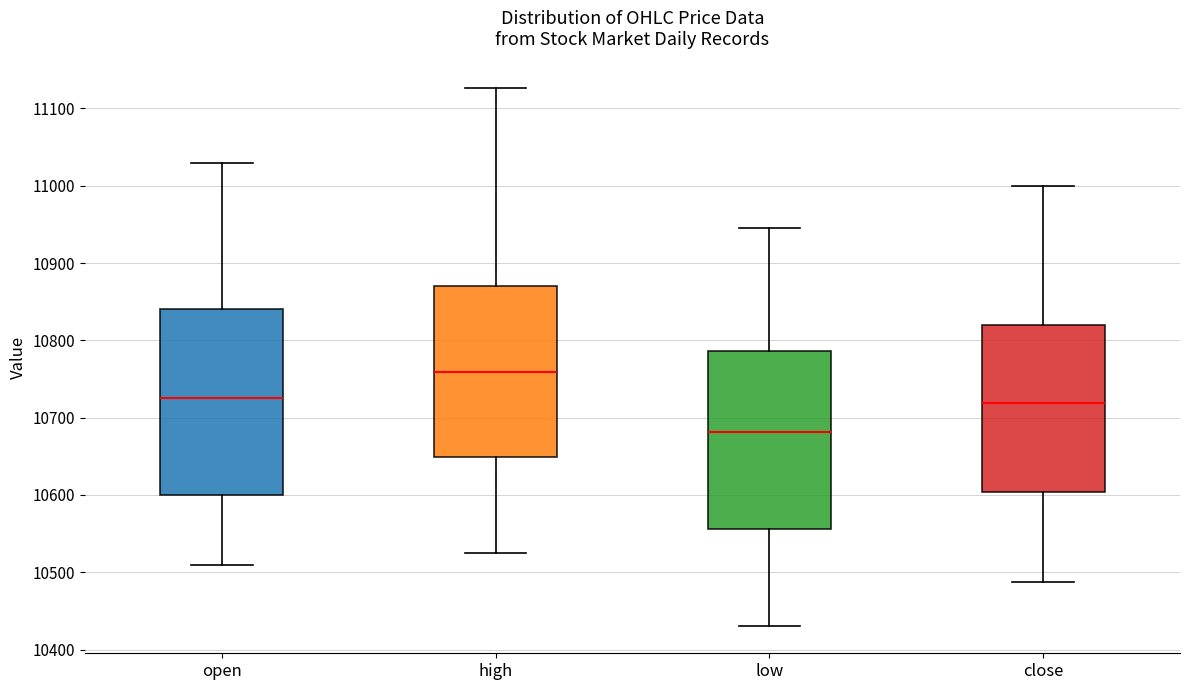

Reading left to right, transcribe this box plot: for each box, give where its median line is, the range the box spans, and where its two whiskers end, as read against the y-axis. The values are not printed on the chart, so give them approximately, as read against the axis.

open: median 10730, box 10600 to 10840, whiskers 10510 to 11030
high: median 10760, box 10650 to 10870, whiskers 10530 to 11130
low: median 10680, box 10560 to 10790, whiskers 10430 to 10950
close: median 10720, box 10600 to 10820, whiskers 10490 to 11000